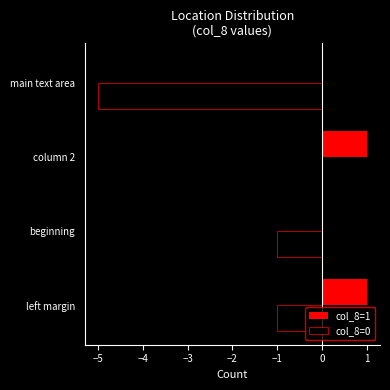

At which category is the sum across all series the highest?

column 2